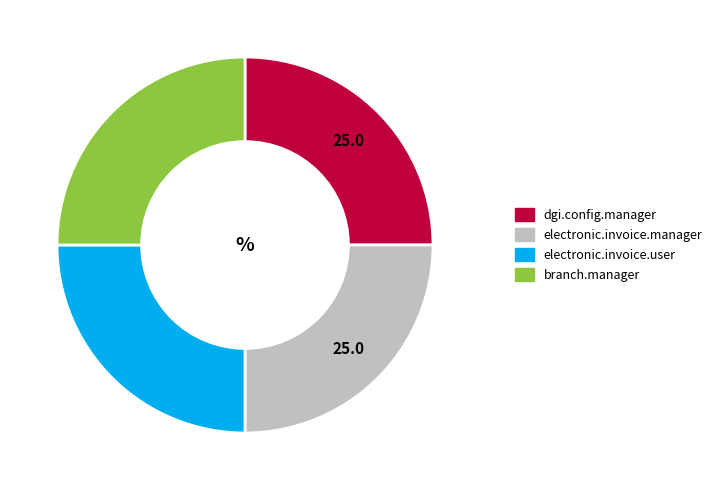

Does electronic.invoice.user account for over 50% of the chart?

No